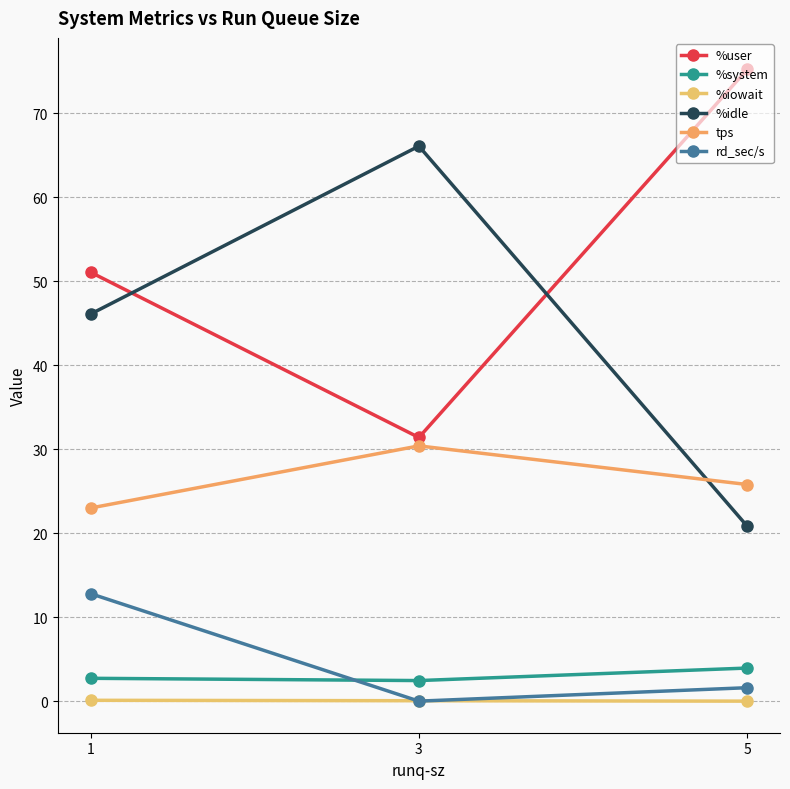

Rank the series by their maximum value, from highest to lowest.

%user, %idle, tps, rd_sec/s, %system, %iowait